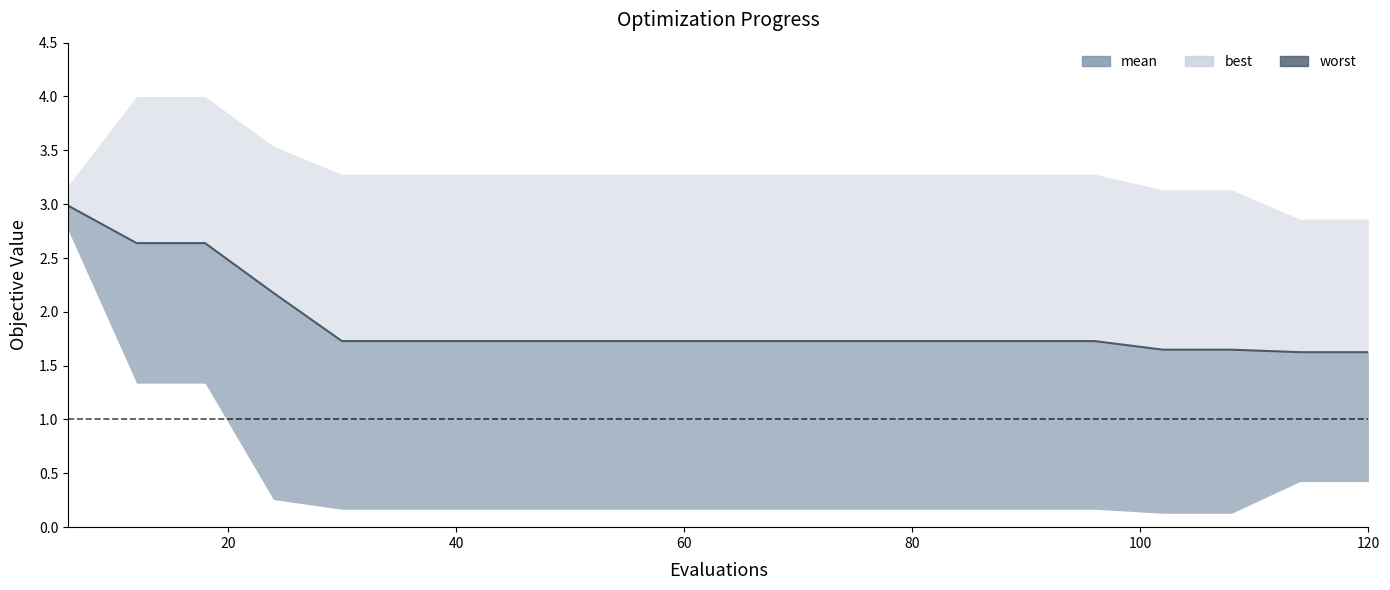

How many lines are shown in the chart?

1